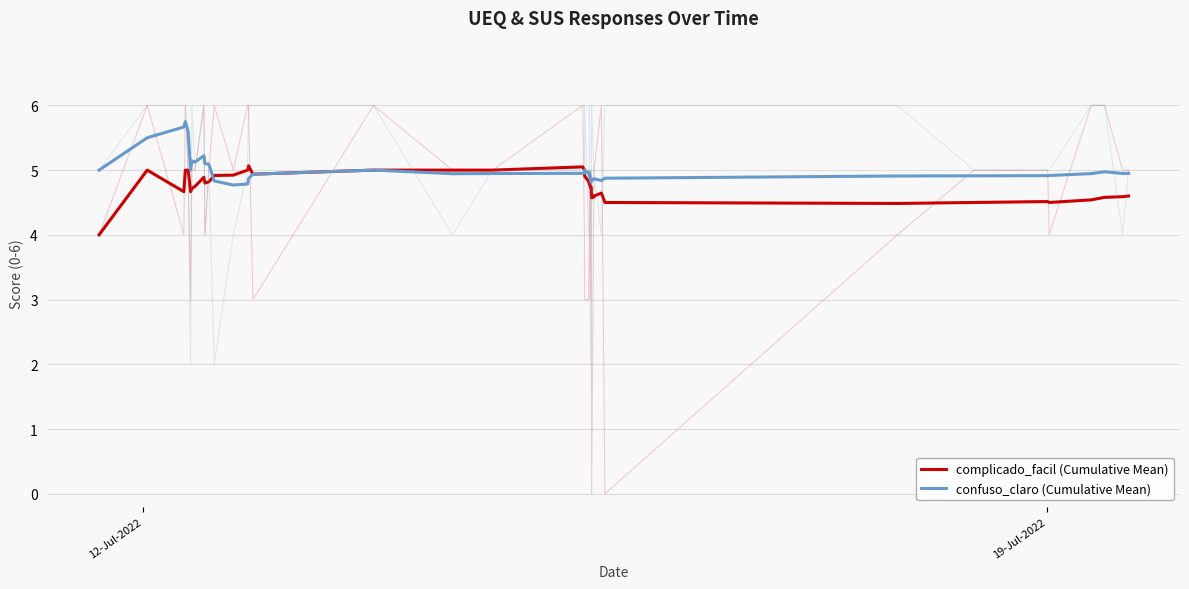

What is the smallest value displayed?

4.0